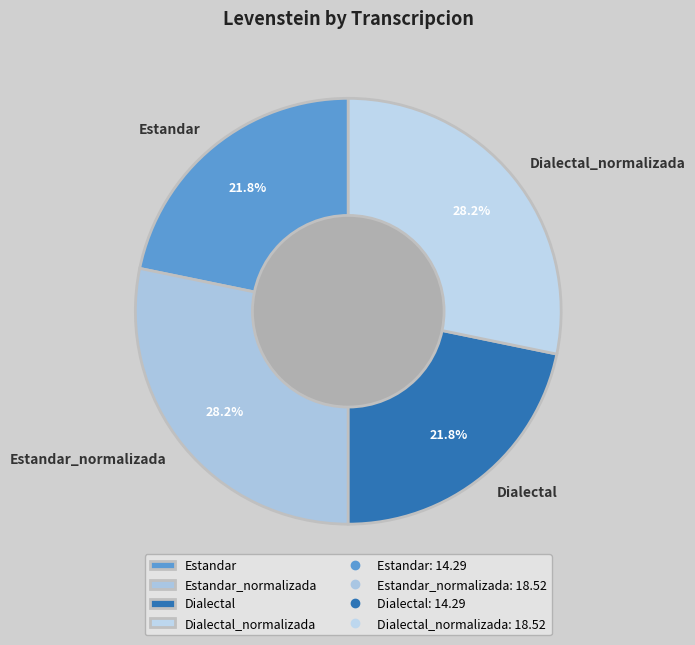

To the nearest percent, what is the average slice percentage?

25%